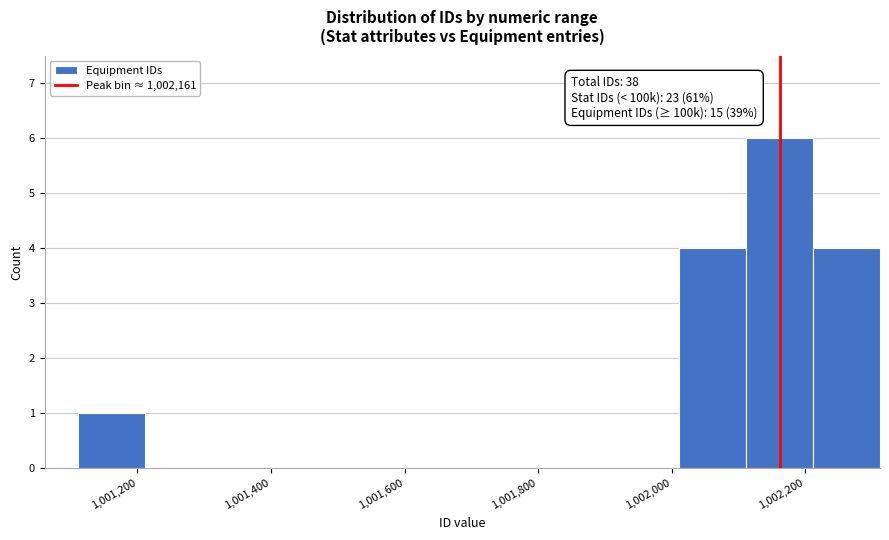

Over which range of the x-axis is the bar tallest?

1002120 to 1002220